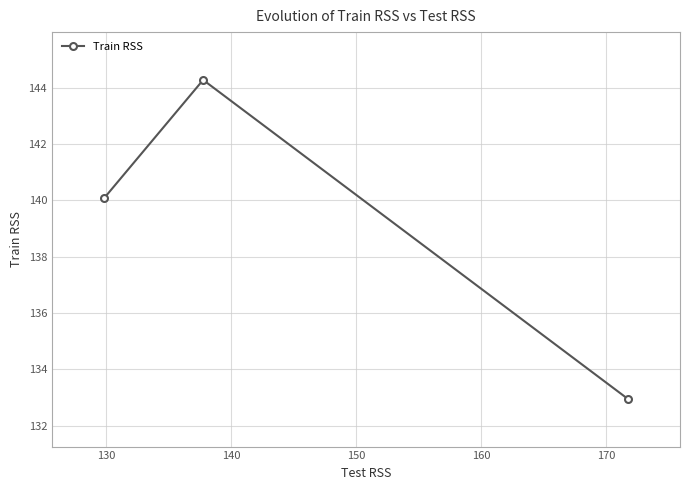

What is the minimum value shown in the chart?

133.0